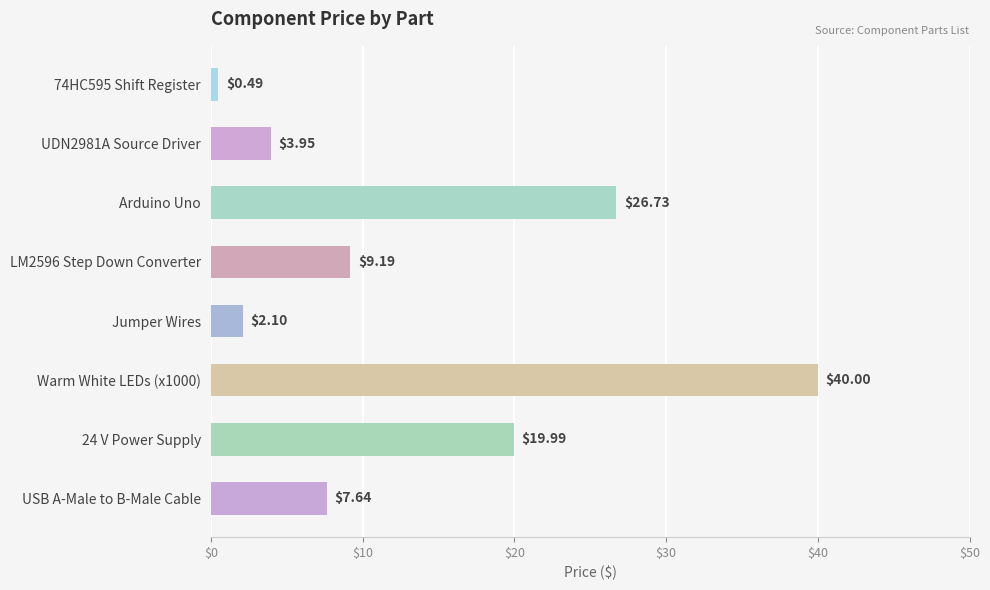

What is the difference between the values at 74HC595 Shift Register and Jumper Wires?

1.6